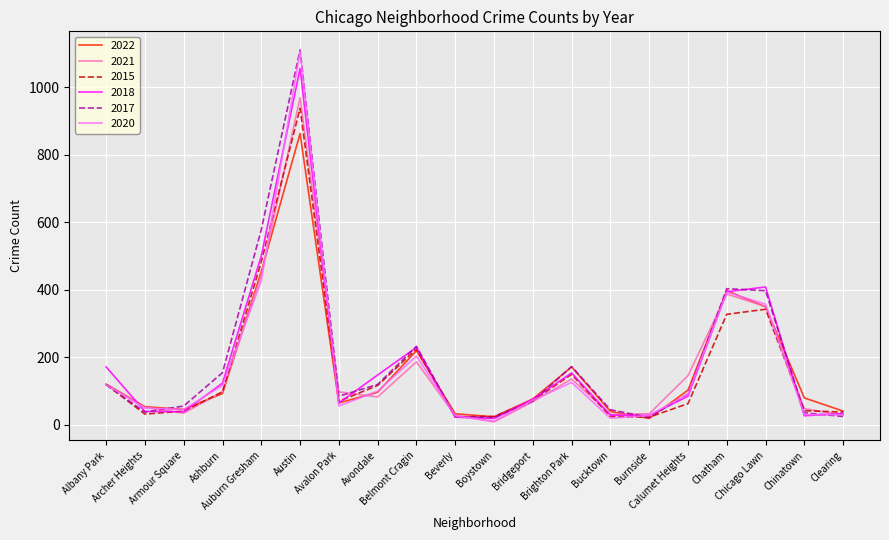

What is the maximum value shown in the chart?

1111